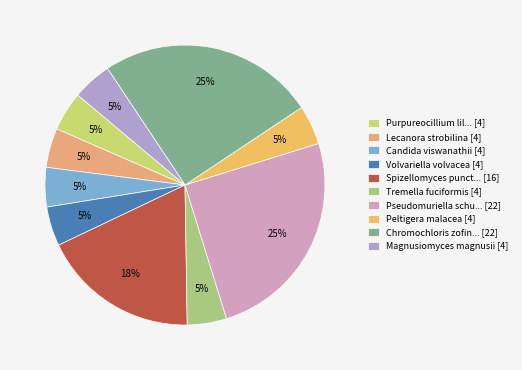

How many slices are in this pie chart?

10